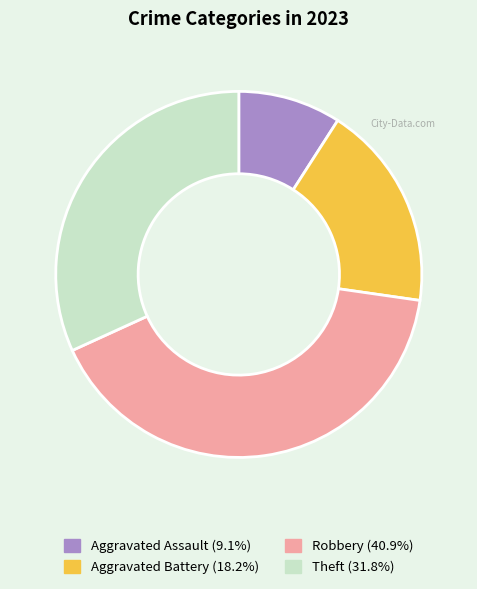

Do Robbery and Theft together represent more than half of the pie?

Yes